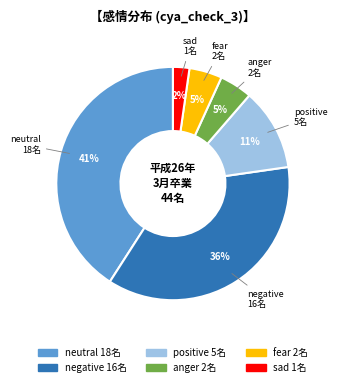

To the nearest percent, what is the average slice percentage?

17%